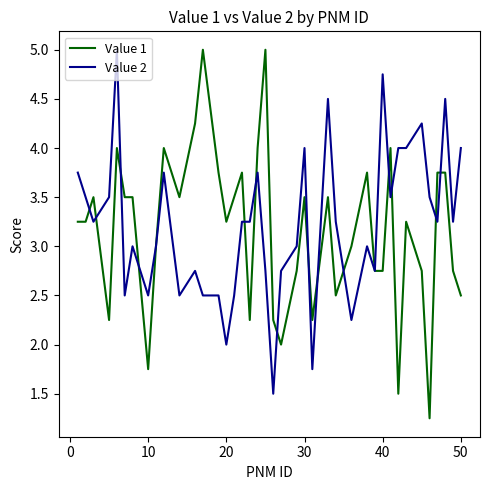

Which series has the largest range (max minus min)?

Value 1